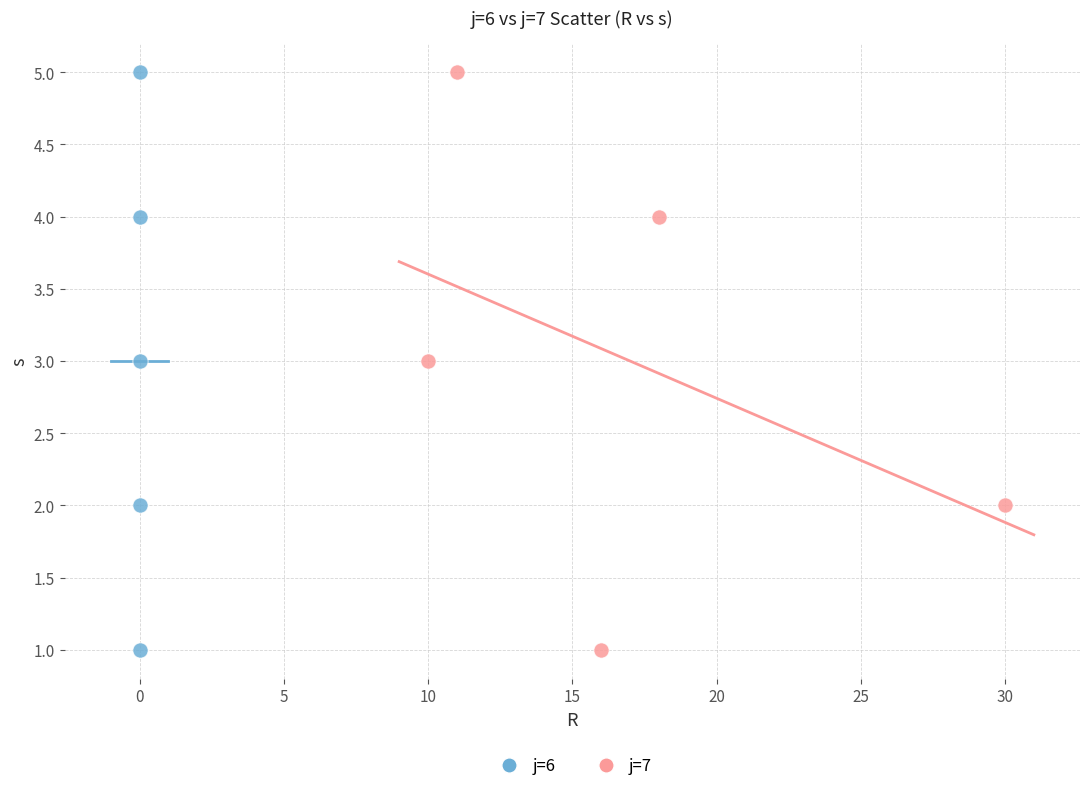

What are all the series names shown in the legend?

j=6, j=7